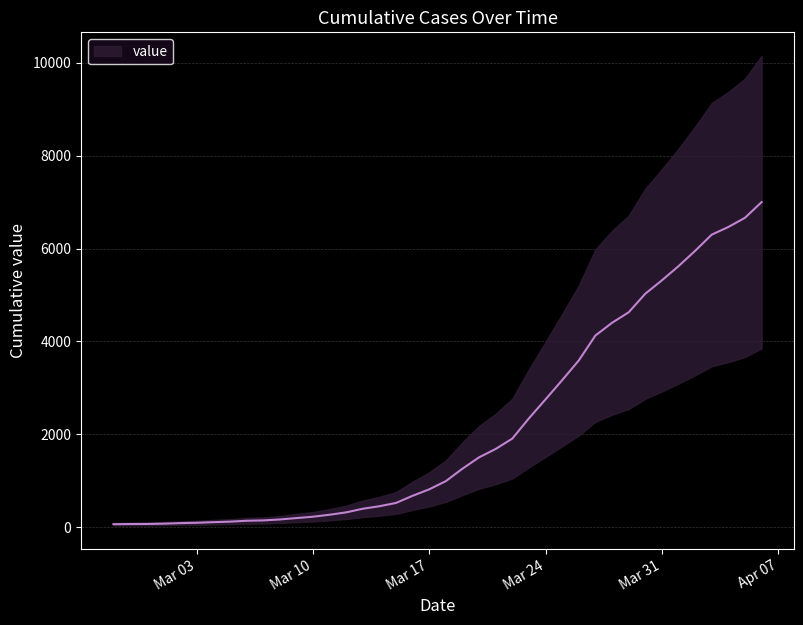

How many lines are shown in the chart?

1